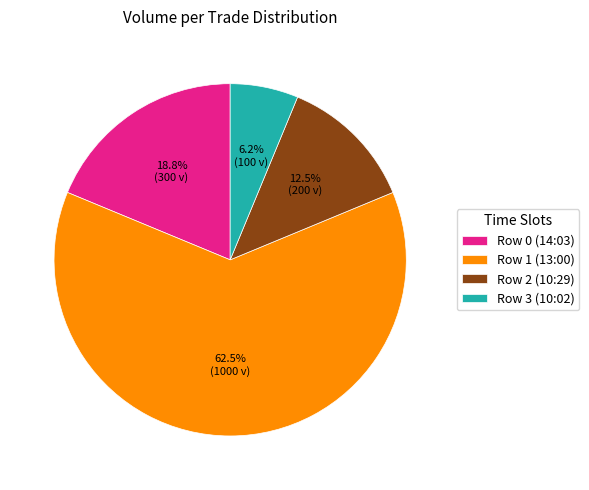

To the nearest percent, what is the combined percentage of Row 3 (10:02) and Row 2 (10:29)?

19%